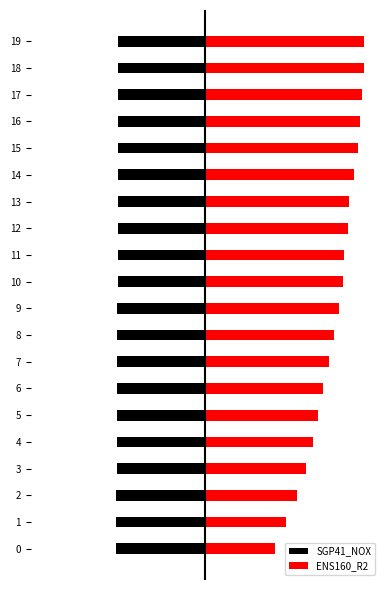

How many bars are there in each group?

2